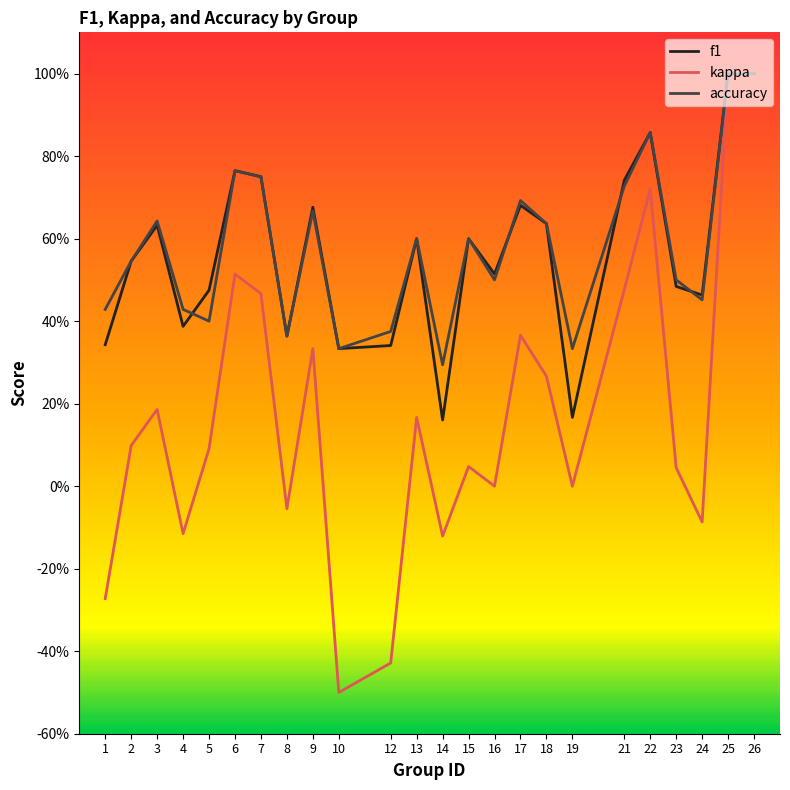

Does the chart display data point markers on the line(s)?

No